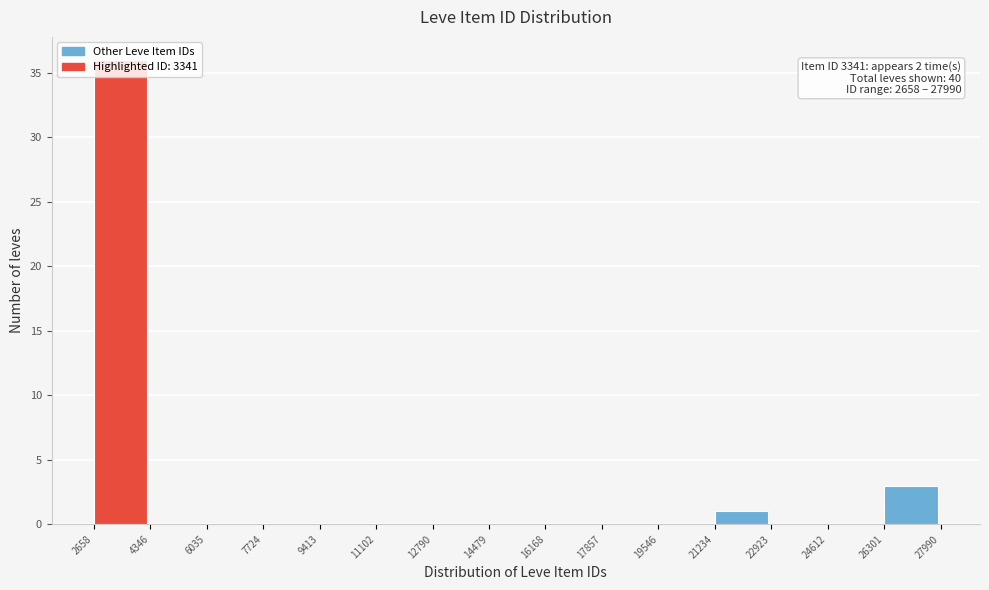

Which range on the x-axis has the tallest bar?

2658 to 4346